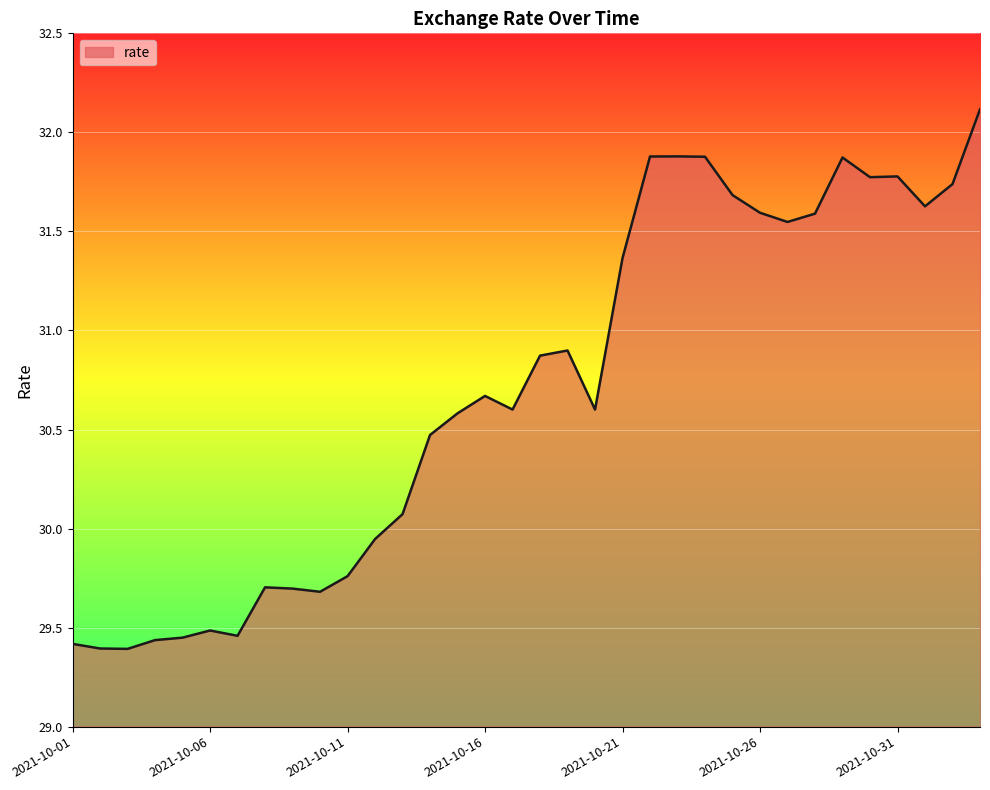

What is the difference between the maximum and minimum values?

2.7